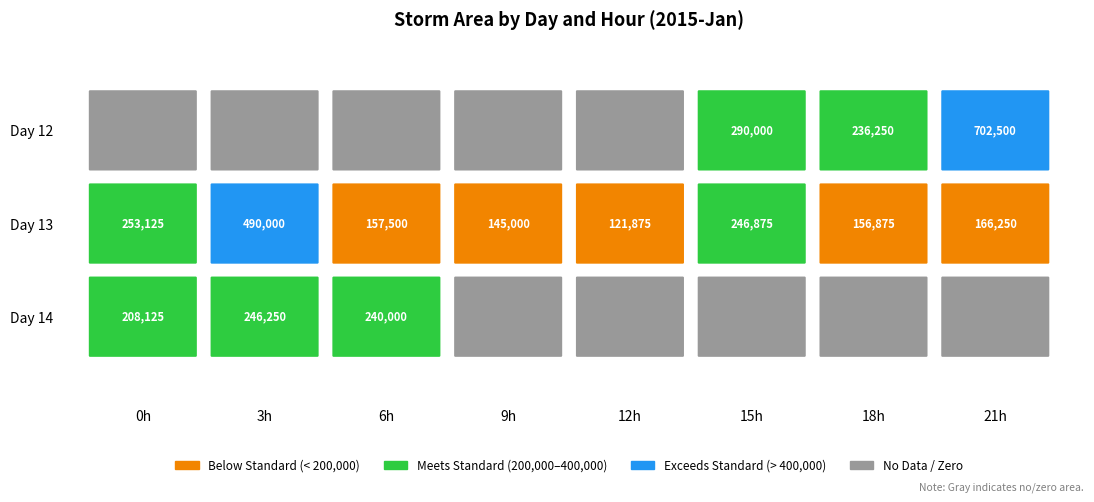

Between 15 and 21, which is larger?

21